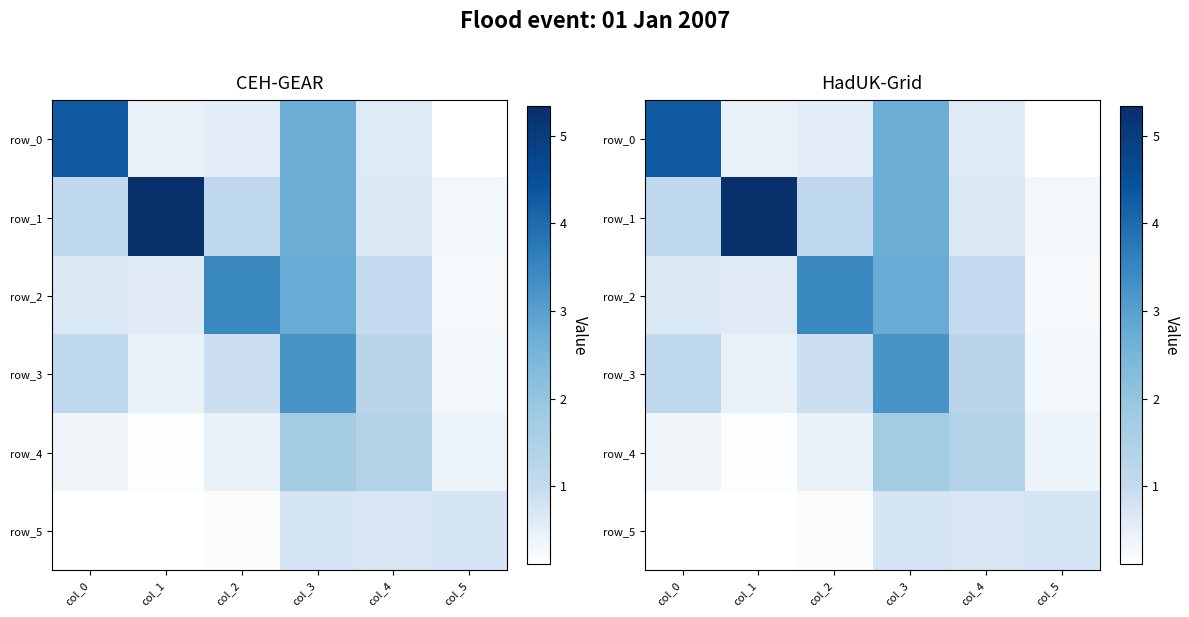

What is the total value across all series at col_1?

7.1